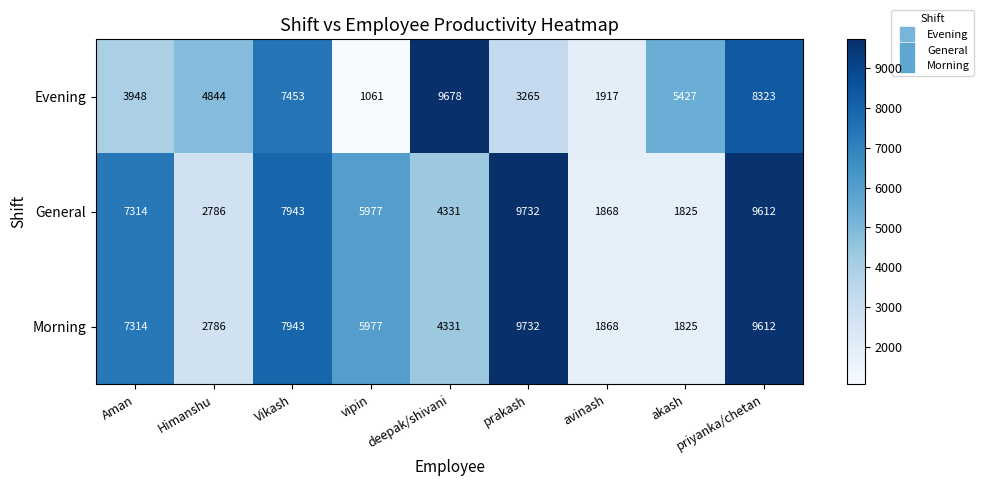

Which category has the highest value across all series?

prakash